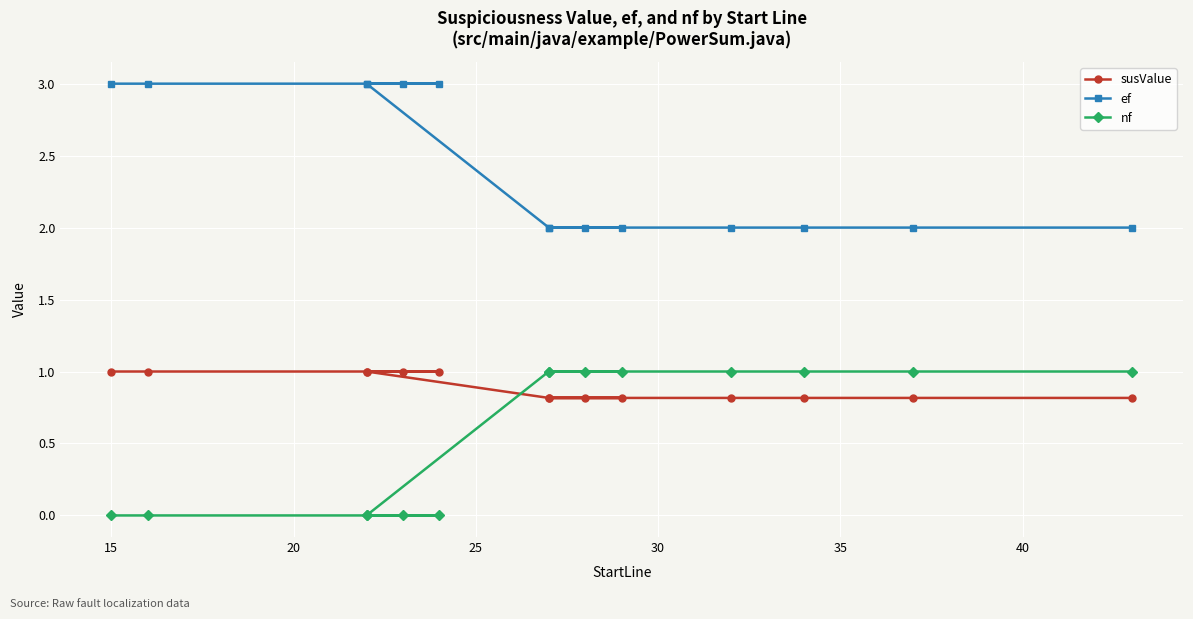

At how many categories does at least one series exceed 2?

6